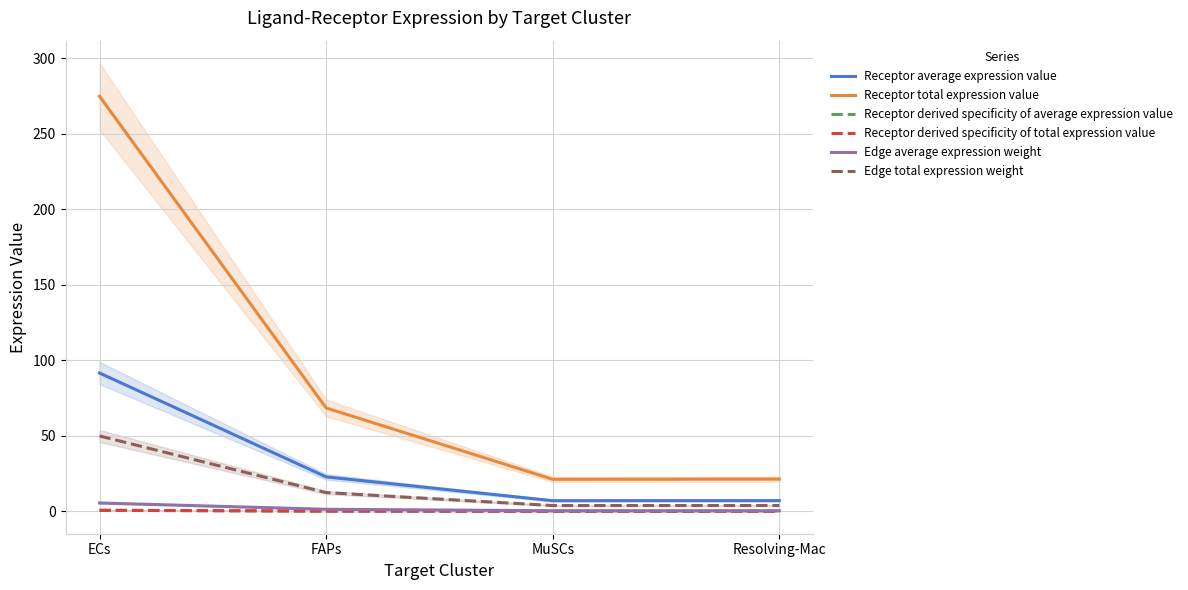

How many values in the Receptor total expression value series exceed 68?

2